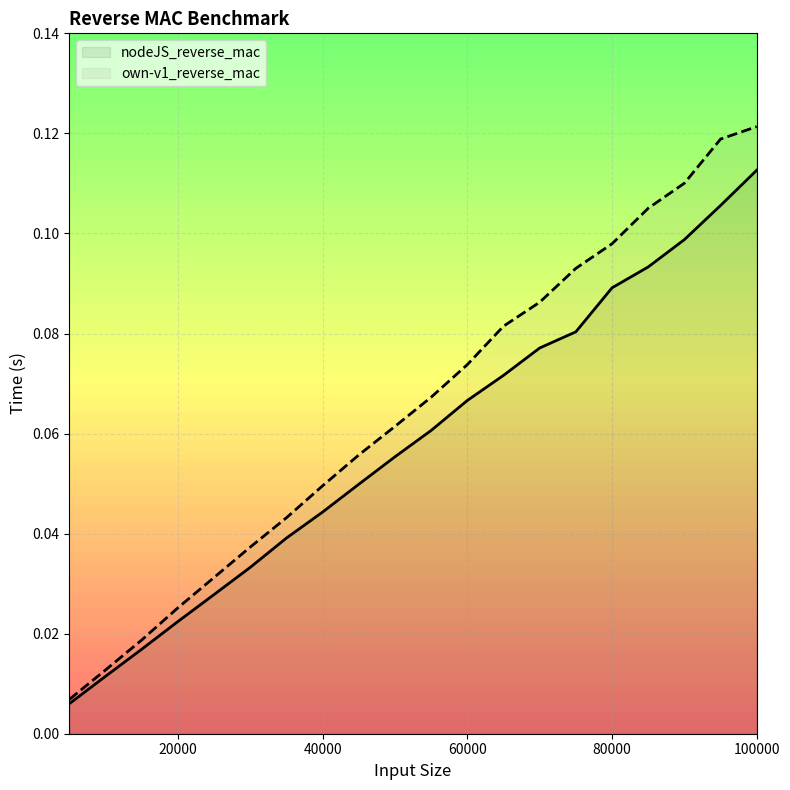

What is the sum of all nodeJS_reverse_mac values?

1.2